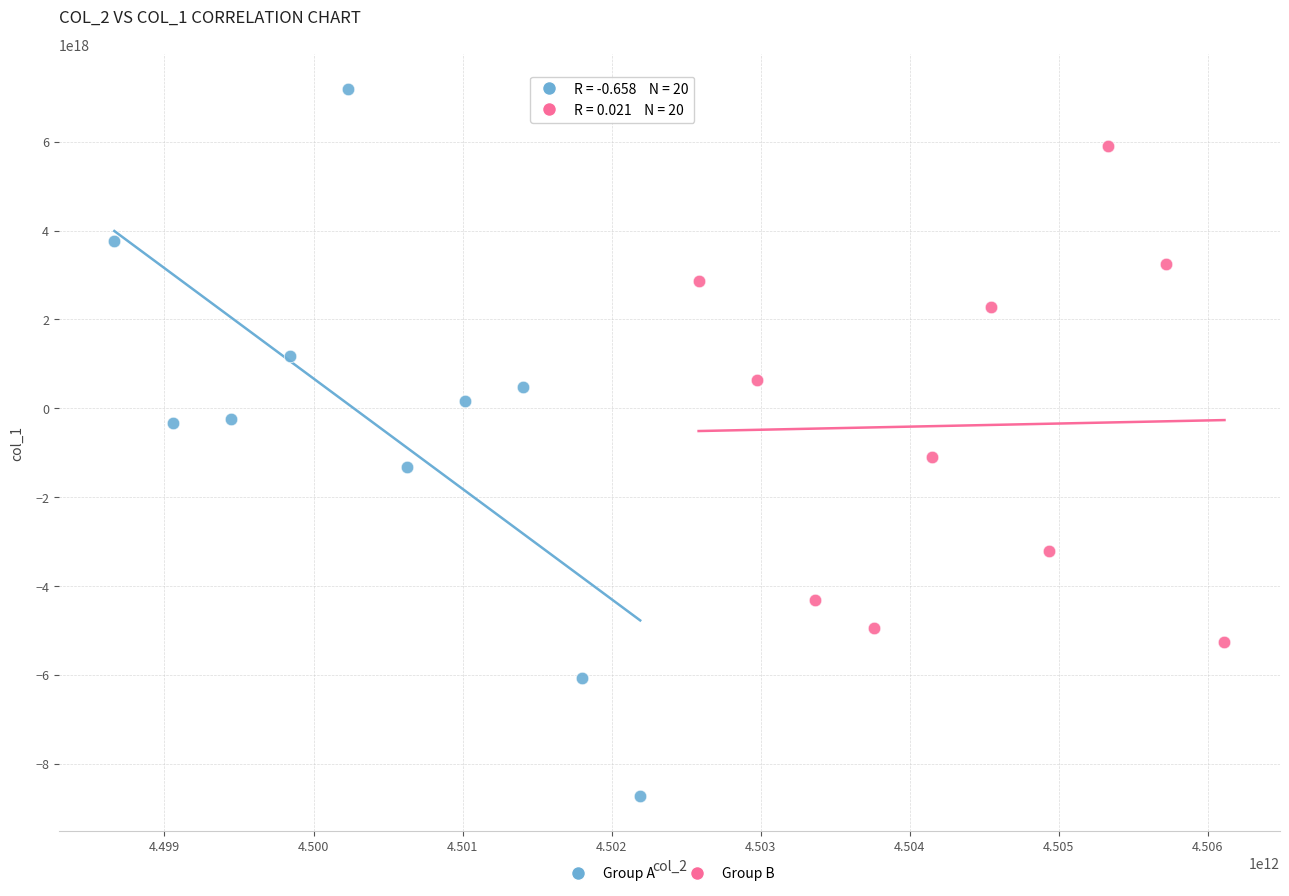

Which series has the largest Y range (max minus min)?

Group A